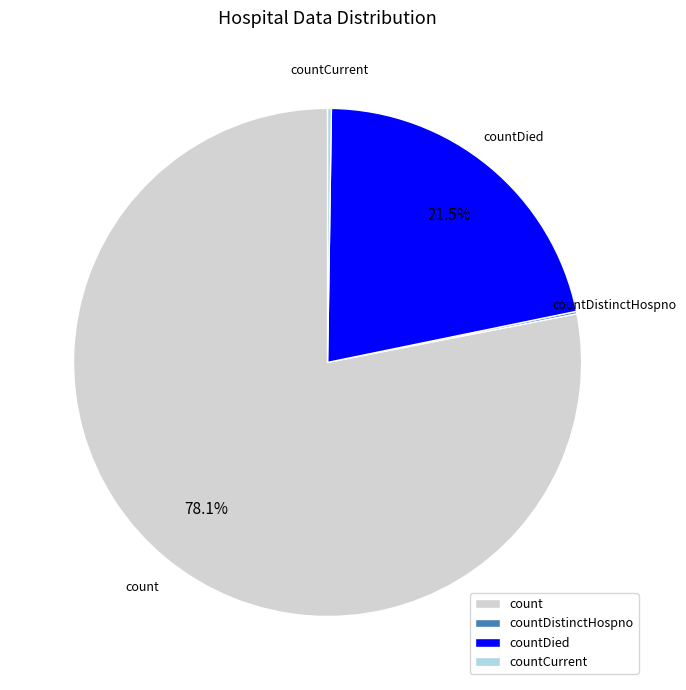

Does countDied represent more than half of the total?

No